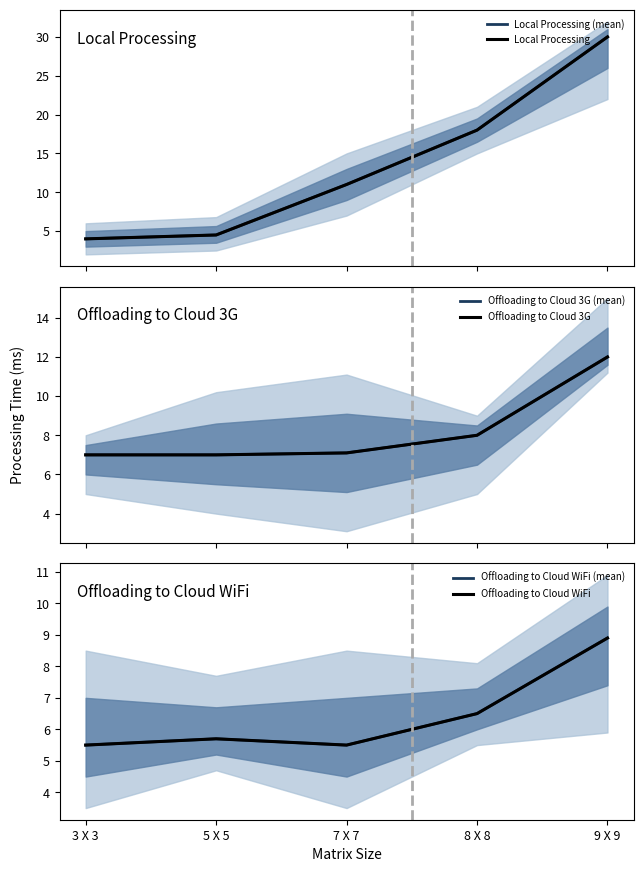

Does the chart have visible grid lines?

No